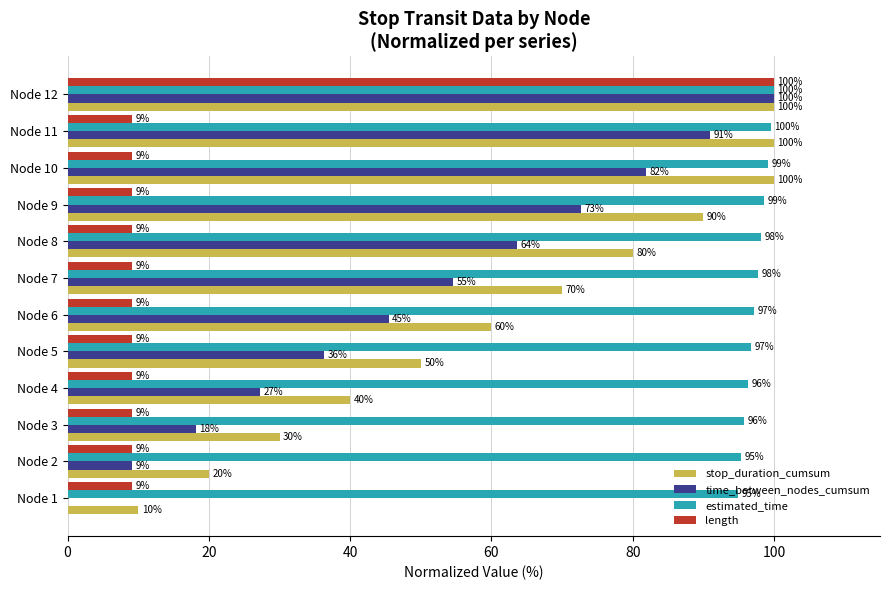

Which series changed the most between Node 3 and Node 8?

stop_duration_cumsum